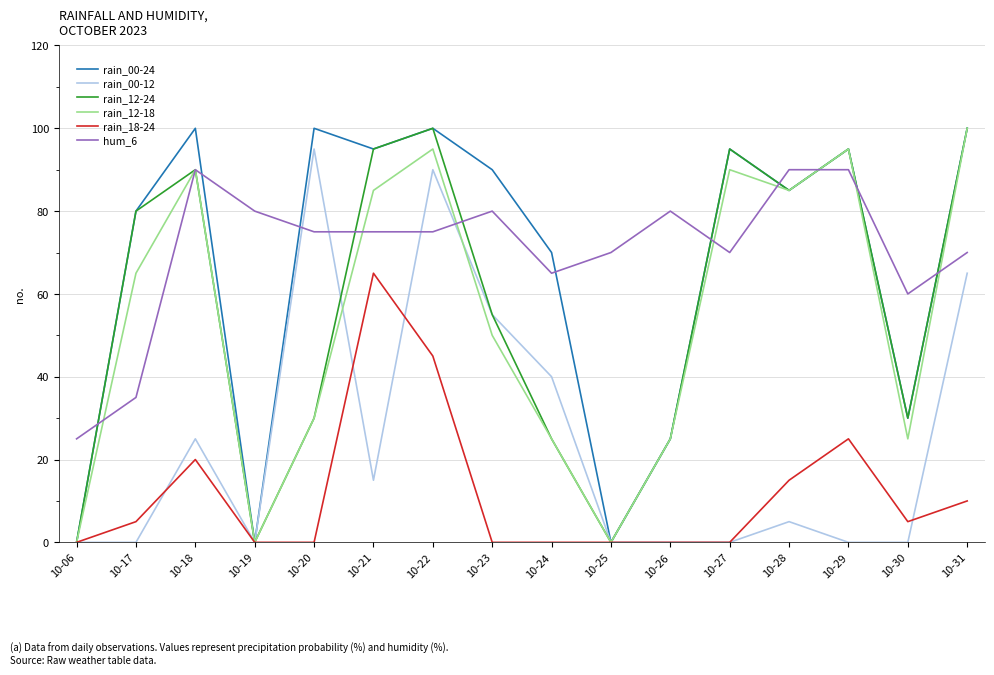

What are all the series names shown in the legend?

rain_00-24, rain_00-12, rain_12-24, rain_12-18, rain_18-24, hum_6